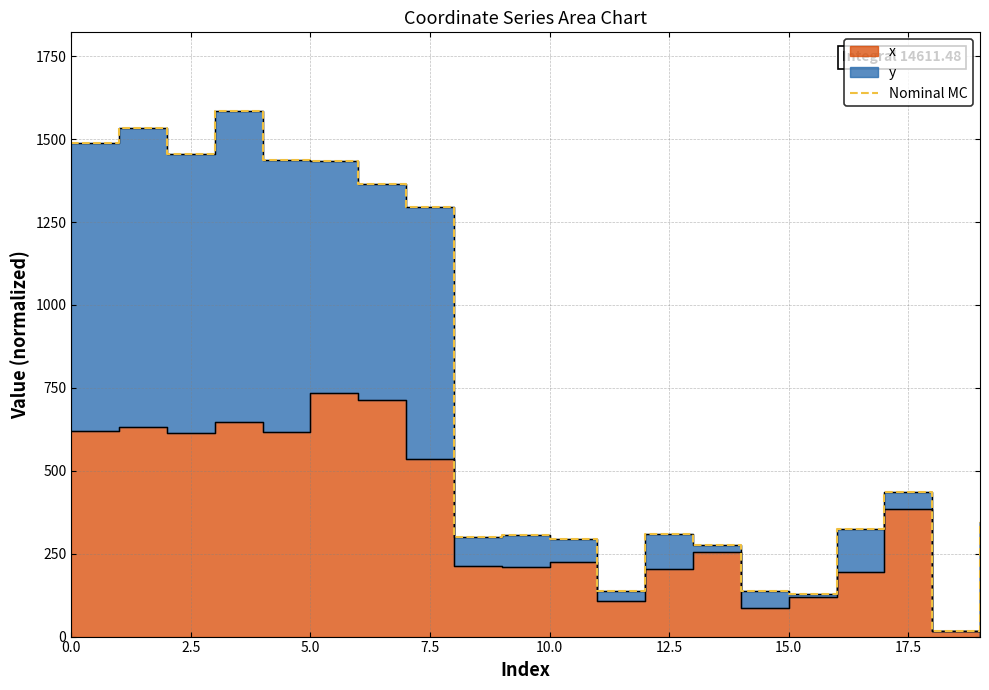

What position from the left is 2.5?

2